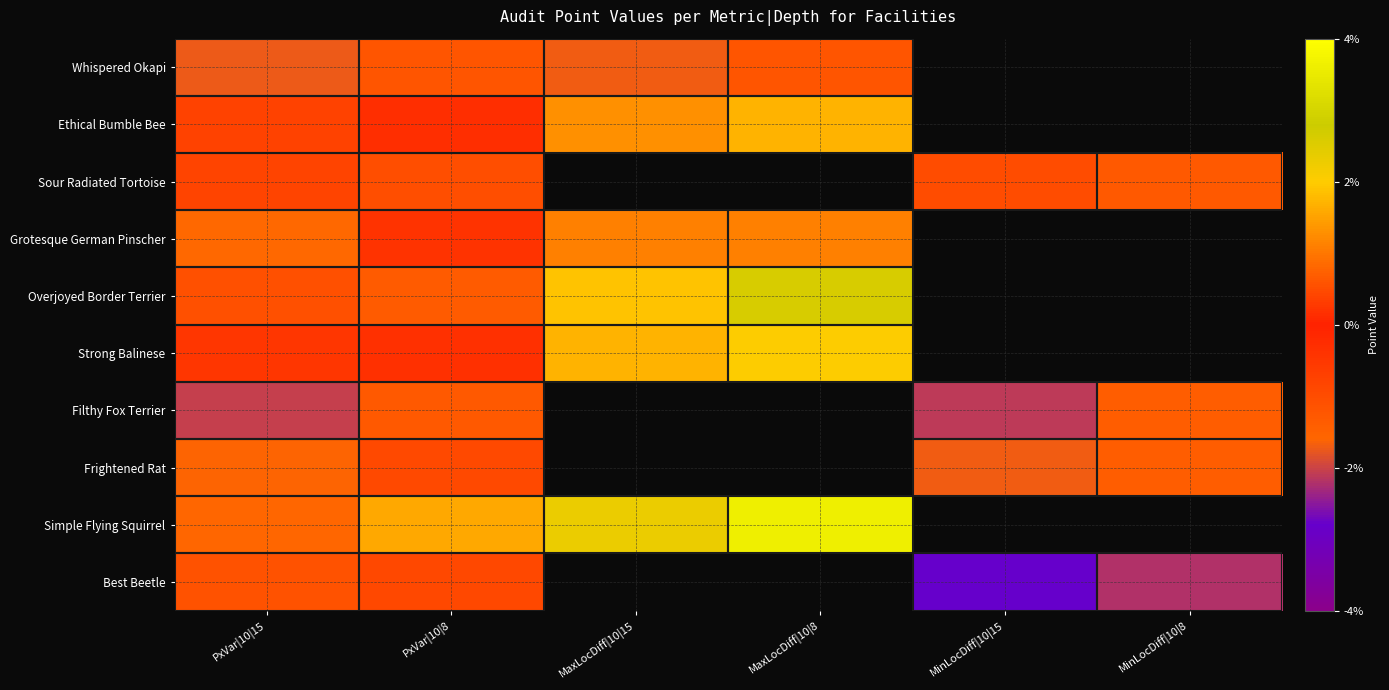

Count the number of data series in this chart.

10